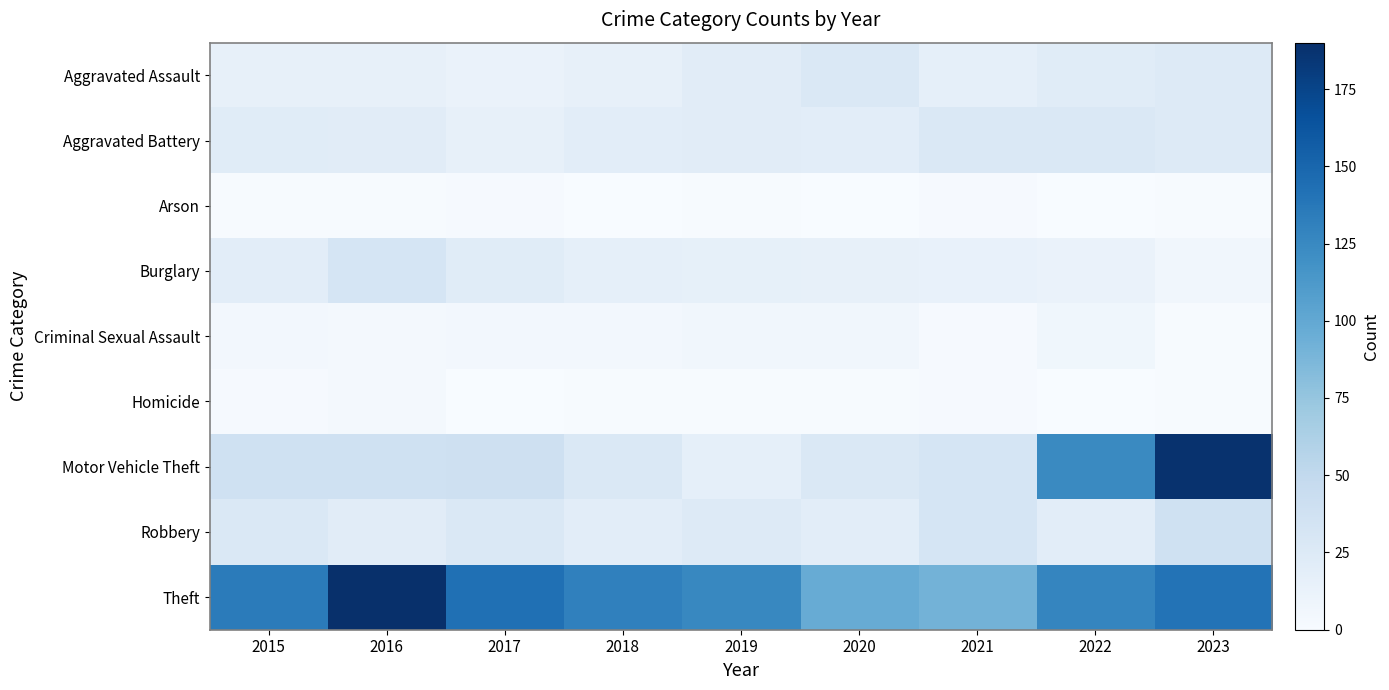

Which series has the largest total across all categories?

Theft